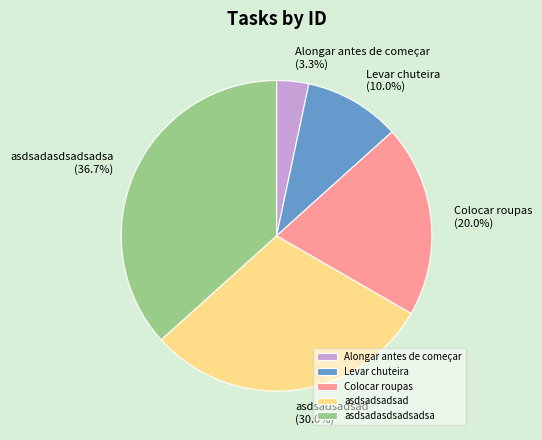

What percentage do asdsadsadsad and Alongar antes de começar together represent?

33.3%